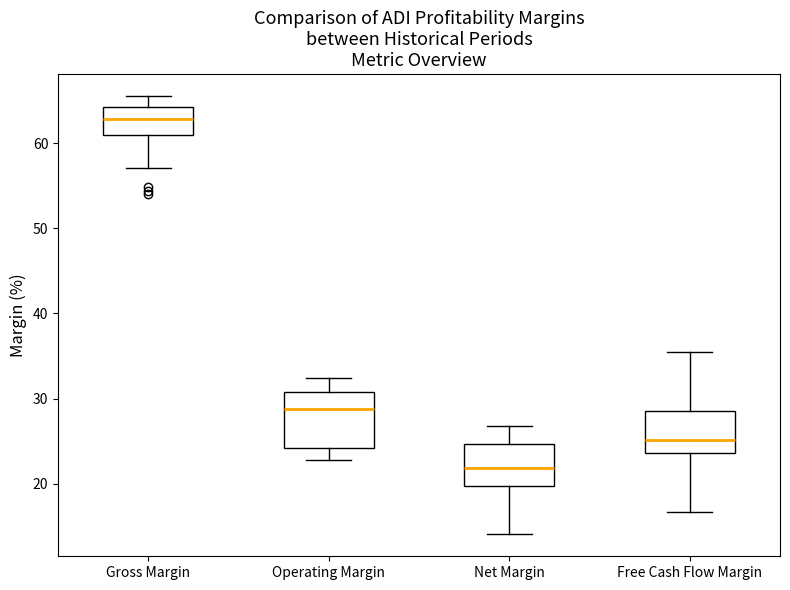

Reading left to right, read every box against the y-axis: the position of its median line, the range the box covers, and the ends of its whiskers. The values are not printed on the chart, so give them approximately, as read against the axis.

Gross Margin: median 63, box 61 to 64, whiskers 57 to 66
Operating Margin: median 29, box 24 to 31, whiskers 23 to 32
Net Margin: median 22, box 20 to 25, whiskers 14 to 27
Free Cash Flow Margin: median 25, box 24 to 29, whiskers 17 to 36